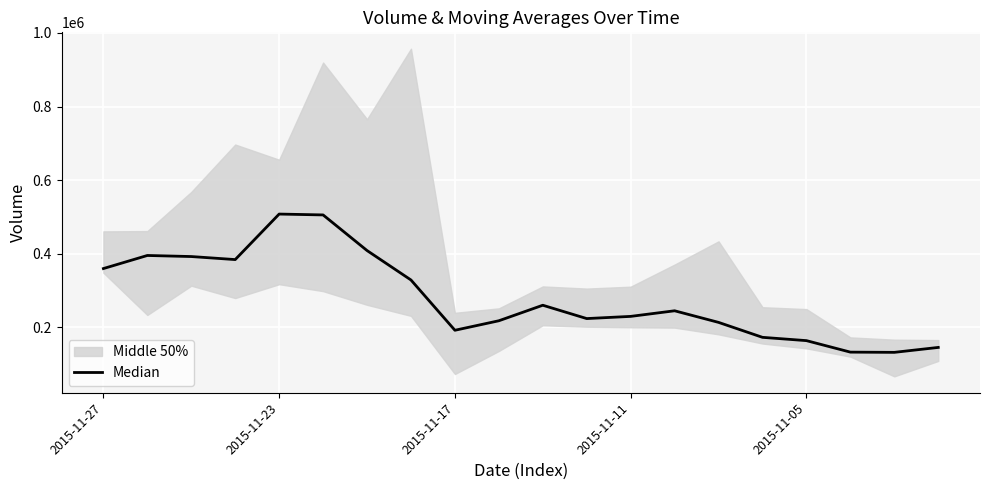

List the labels in order of value, smallest first.

18, 17, 19, 16, 15, 8, 14, 9, 11, 12, 13, 10, 7, 2015-11-27, 2015-11-11, 2015-11-17, 2015-11-23, 6, 5, 2015-11-05